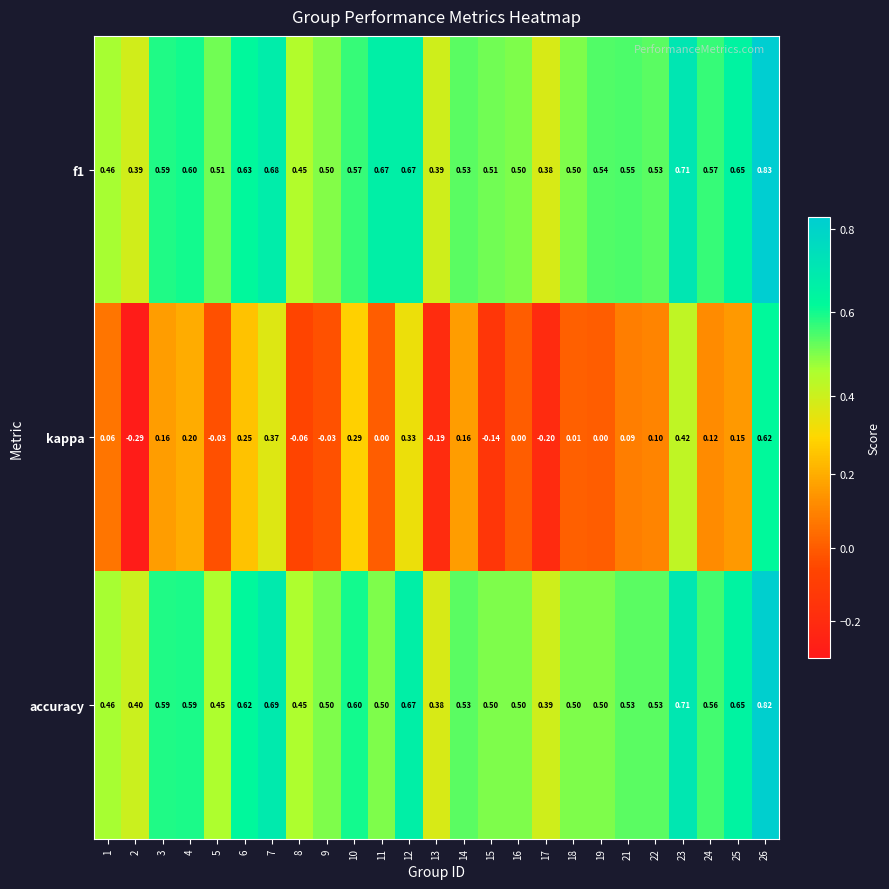

Is the value of accuracy at 21 greater than the value of kappa at 5?

Yes